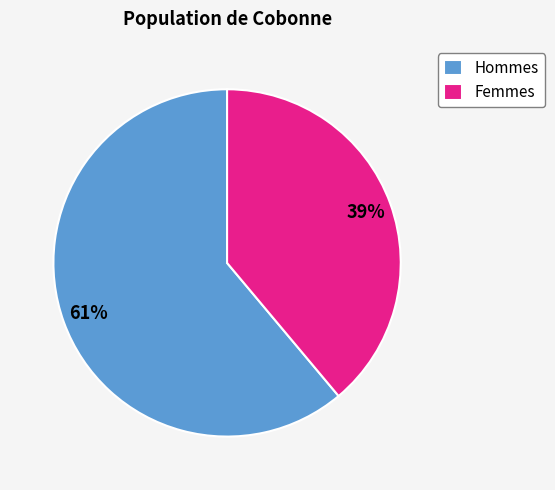

Which slice is the smallest?

Femmes